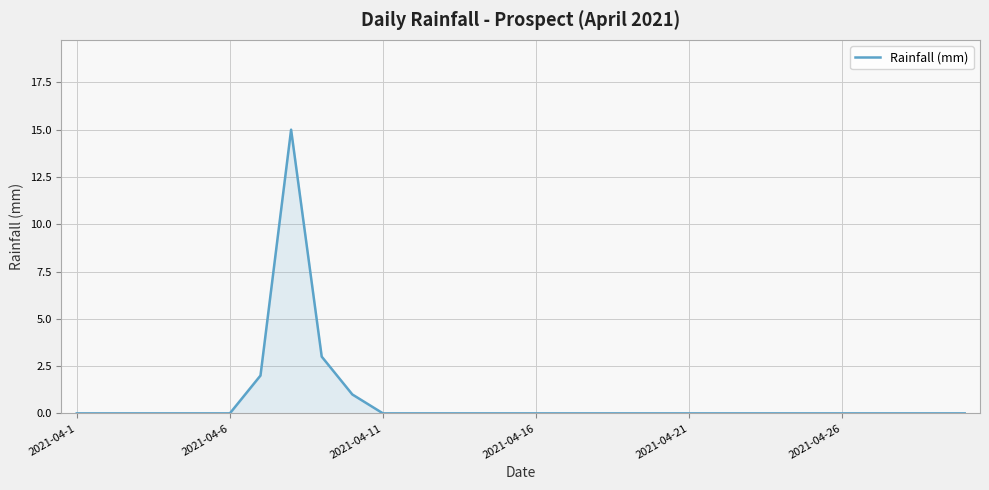

What is the maximum value shown in the chart?

15